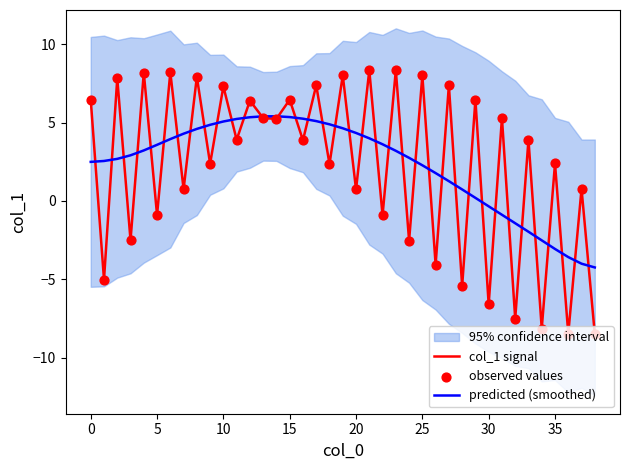

At which category is the sum across all series the highest?

21